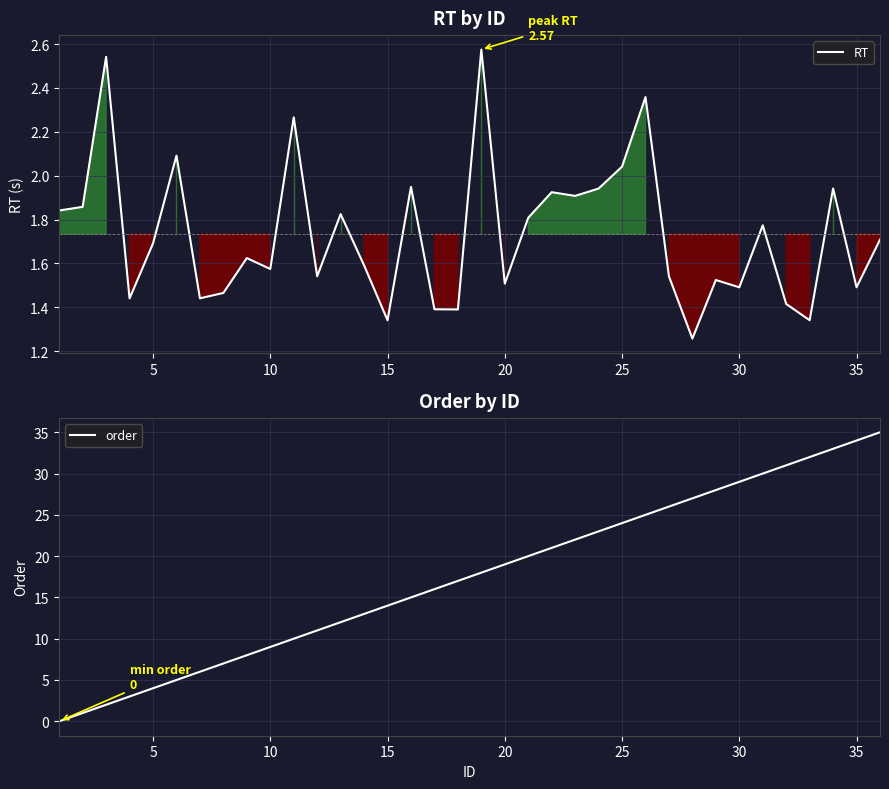

What is the maximum value for order?

35